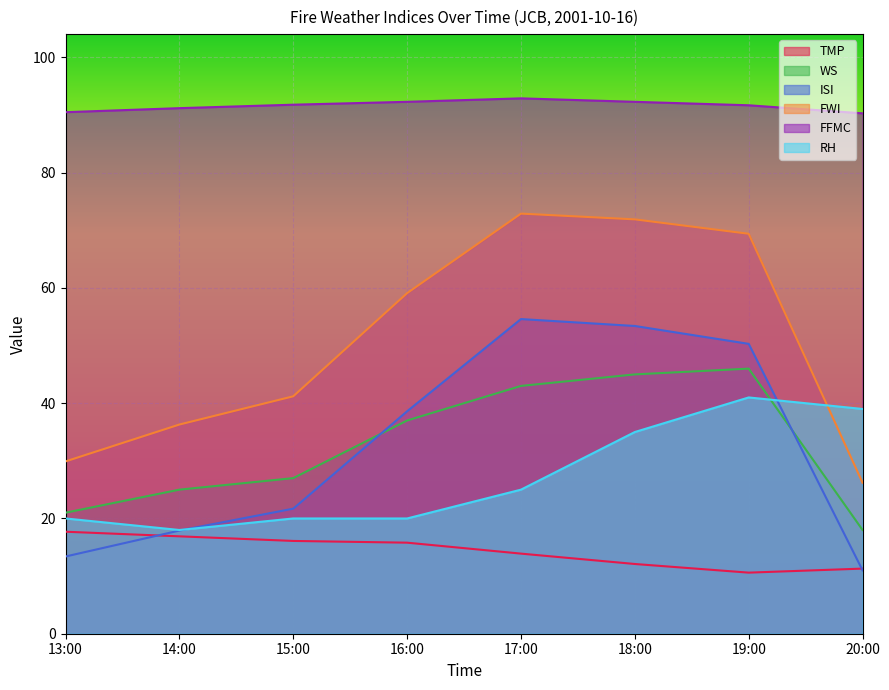

The value of TMP at 14:00 is 16.9. True or false?

True